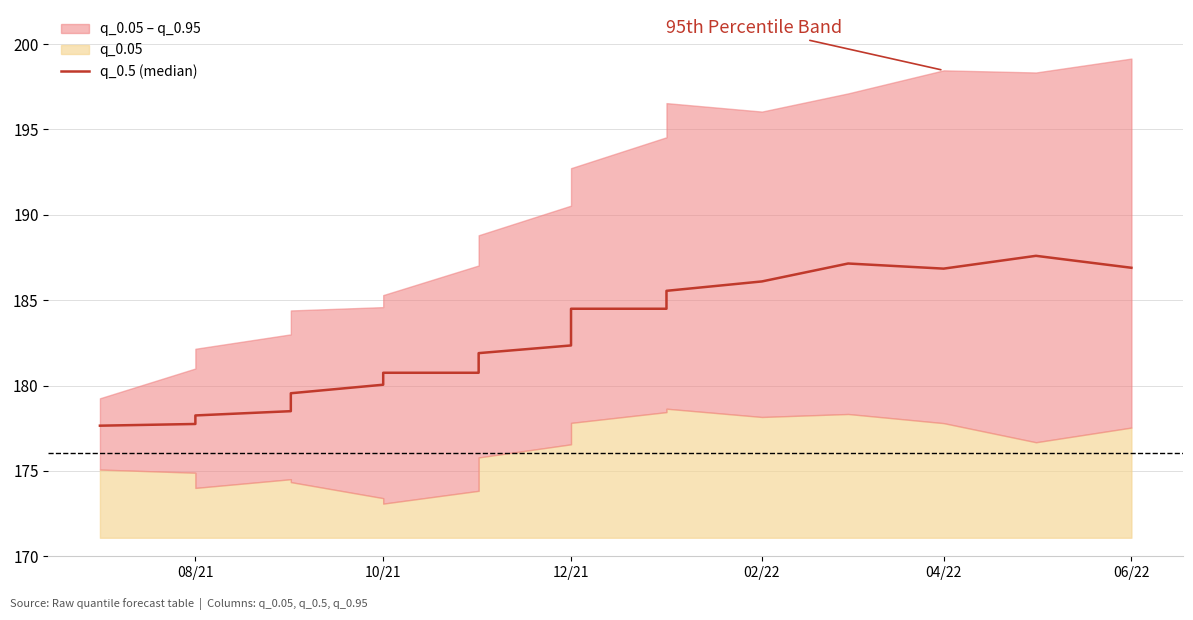

The chart shows a value of 101.0 at 8. True or false?

False